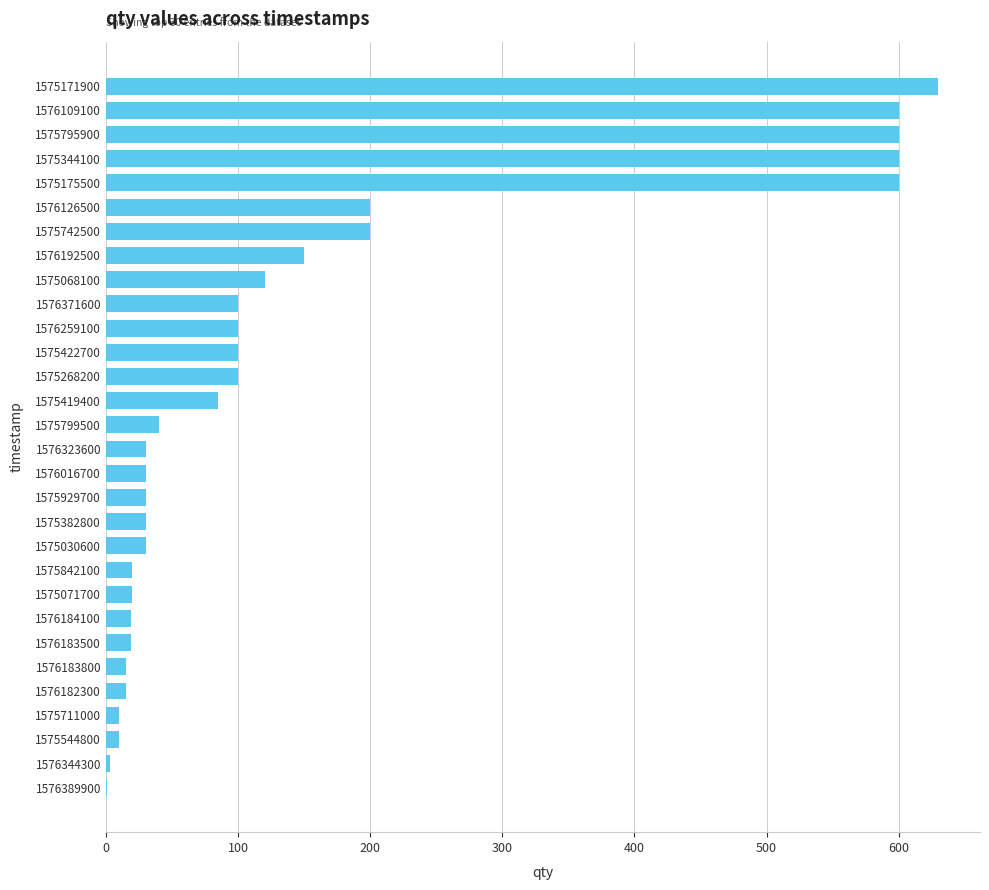

Which has a higher value, 1576323600 or 1576182300?

1576323600